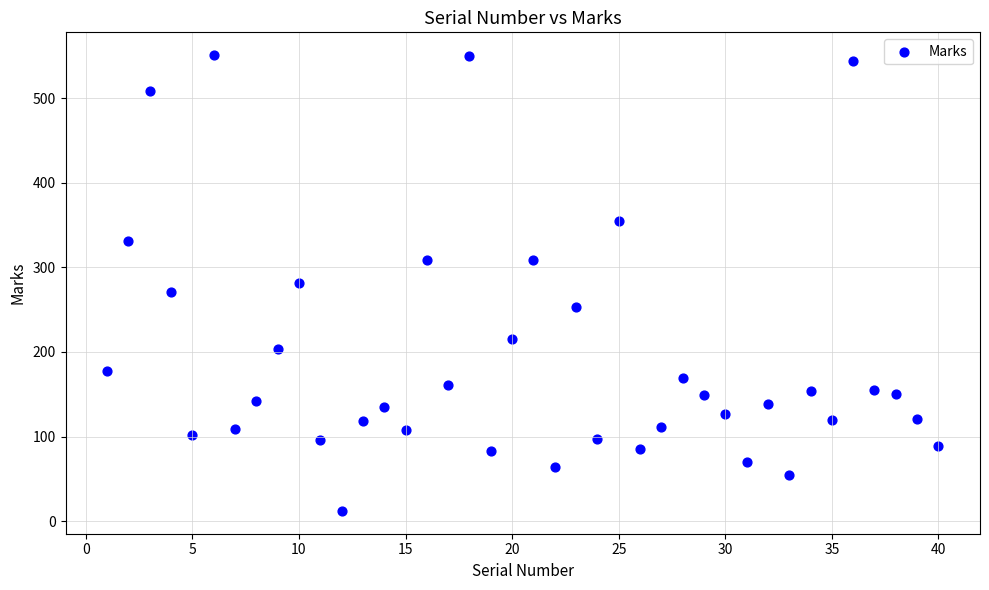

What is the range of X values (max minus min)?

39